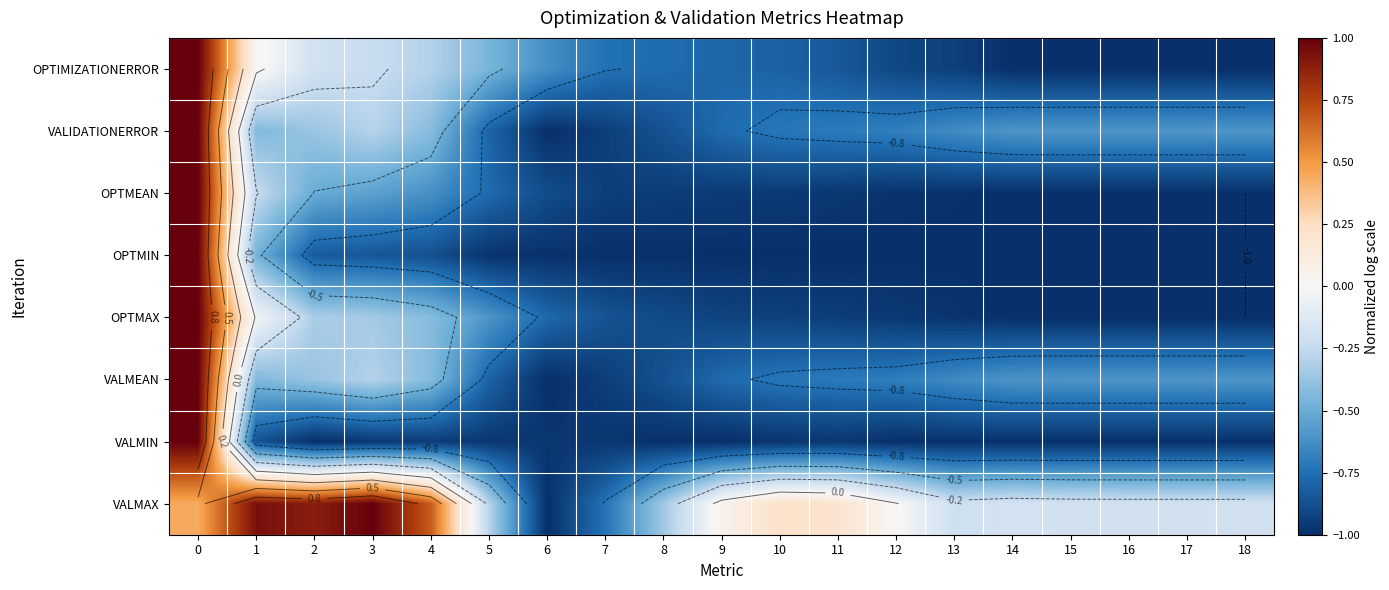

Is it true that VALMEAN equals -0.6 at 18?

True